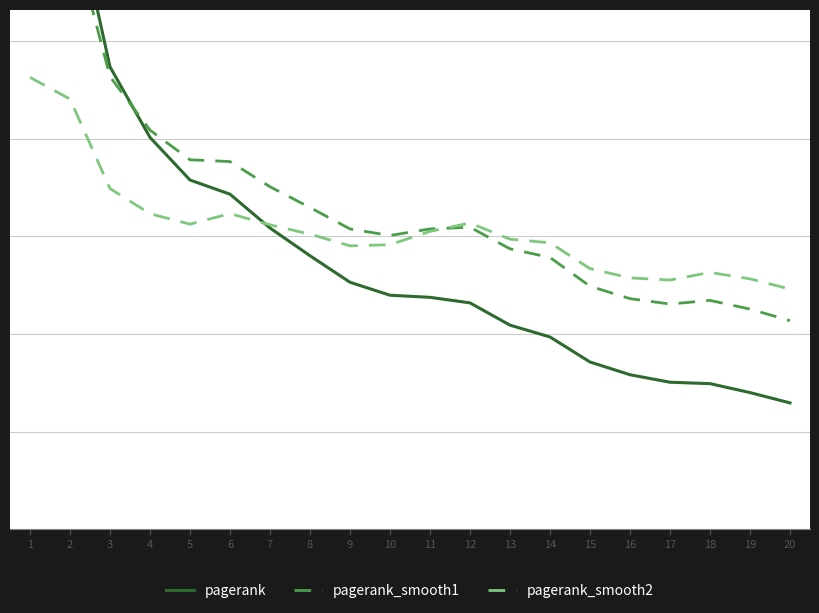

At 7, list the series in order from largest to smallest.

pagerank_smooth1, pagerank_smooth2, pagerank